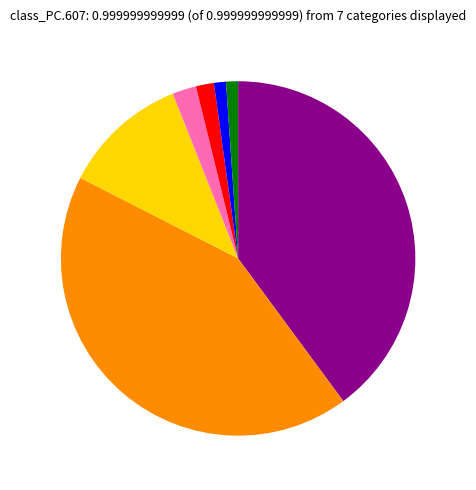

Is there a majority slice in this chart?

No